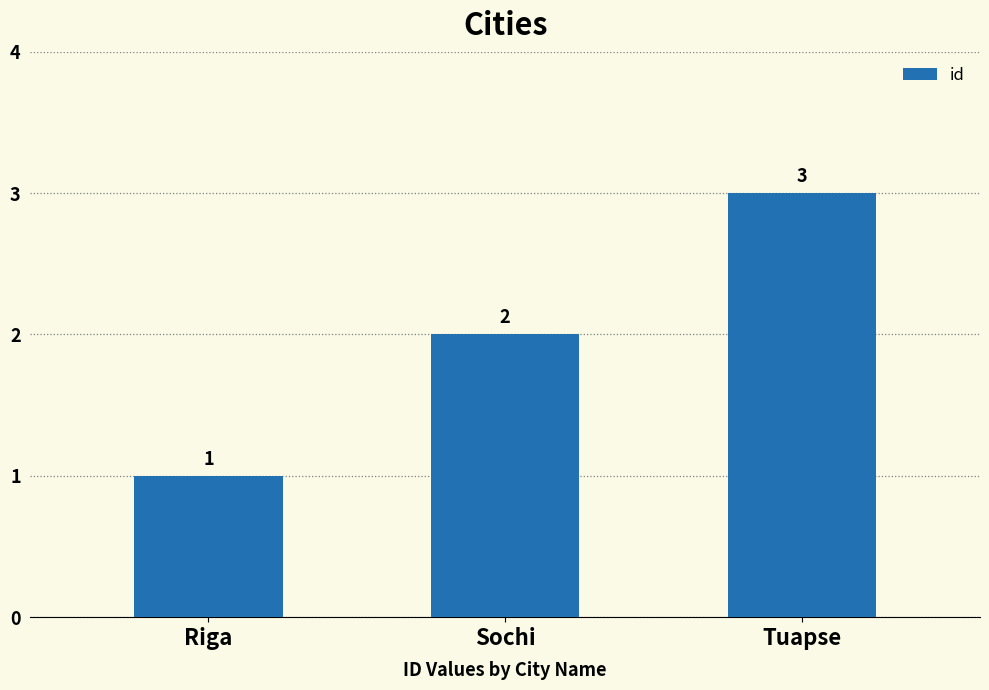

What is the approximate value at Riga?

1